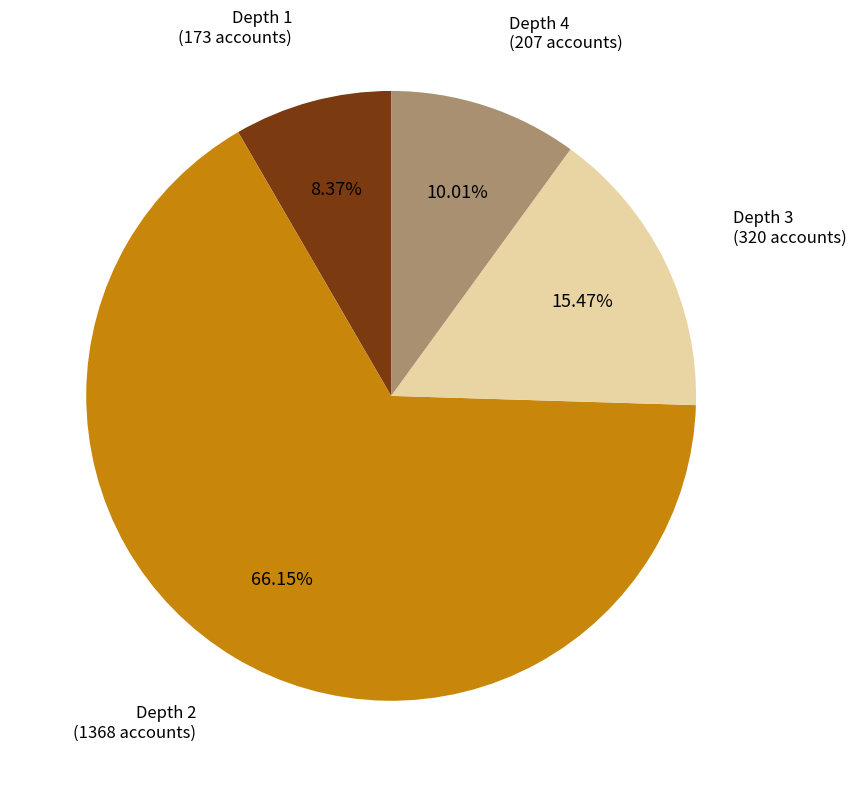

Rank the categories by value from highest to lowest.

Depth 2, Depth 3, Depth 4, Depth 1